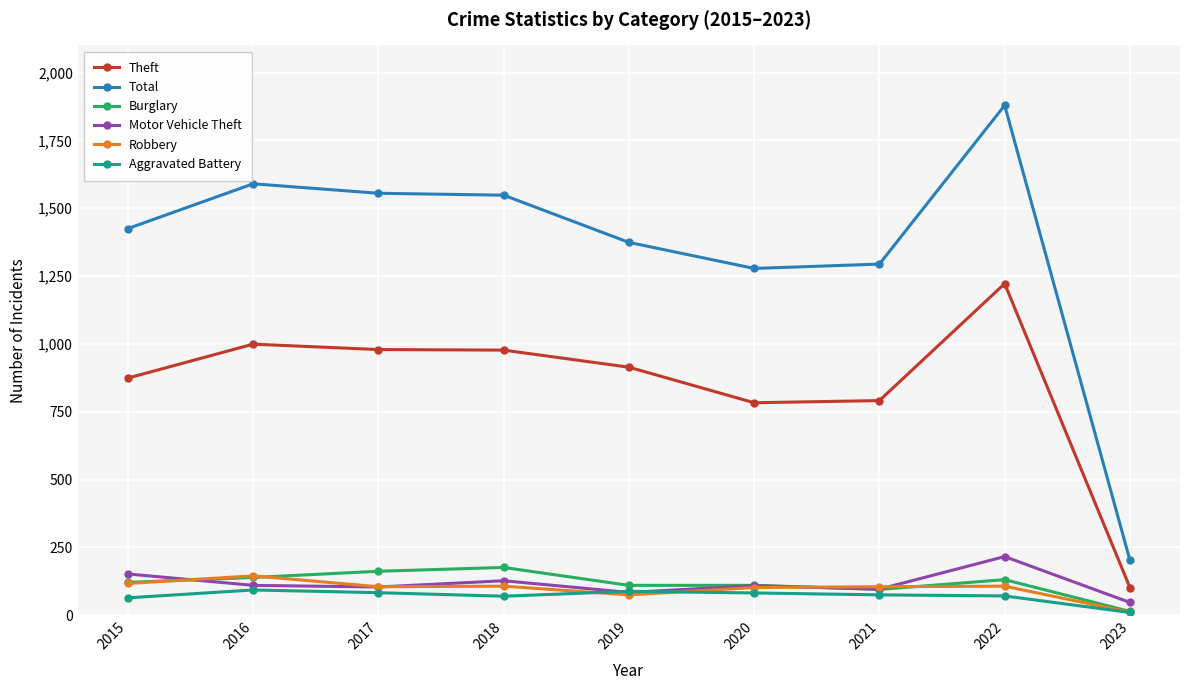

What is the greatest value displayed?

1879